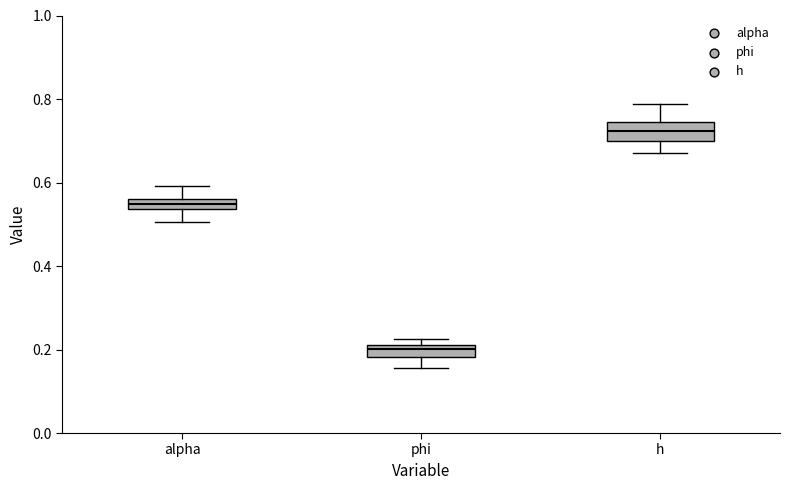

Where does the median line of the box for h sit on the y-axis? The values are not printed on the chart, so give them approximately, as read against the axis.

0.72